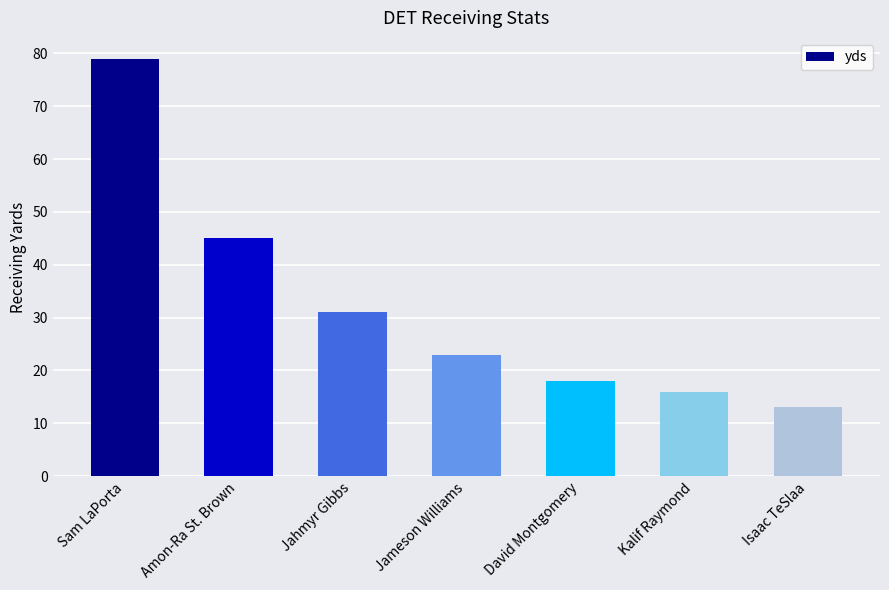

Rank the categories by value from lowest to highest.

Isaac TeSlaa, Kalif Raymond, David Montgomery, Jameson Williams, Jahmyr Gibbs, Amon-Ra St. Brown, Sam LaPorta